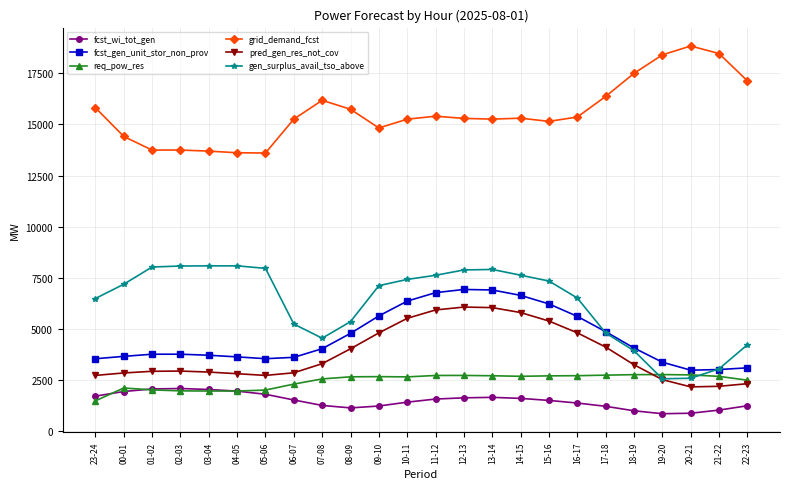

Which series changed the most between 23-24 and 13-14?

fcst_gen_unit_stor_non_prov